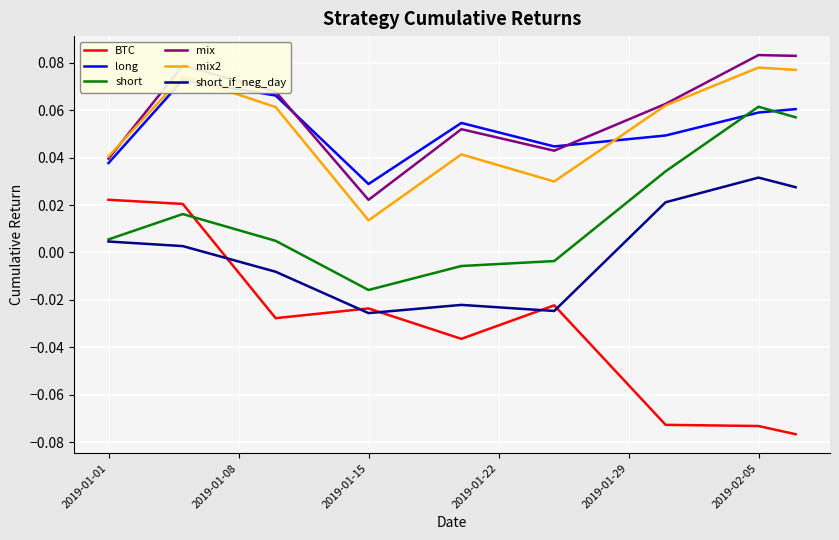

Reading left to right, list all the values displayed in this chart.

BTC: 0.0	0.0	-0.0	-0.0	-0.0	-0.0	-0.1	-0.1	-0.1
long: 0.0	0.1	0.1	0.0	0.1	0.0	0.0	0.1	0.1
short: 0.0	0.0	0.0	-0.0	-0.0	-0.0	0.0	0.1	0.1
mix: 0.0	0.1	0.1	0.0	0.1	0.0	0.1	0.1	0.1
mix2: 0.0	0.1	0.1	0.0	0.0	0.0	0.1	0.1	0.1
short_if_neg_day: 0.0	0.0	-0.0	-0.0	-0.0	-0.0	0.0	0.0	0.0